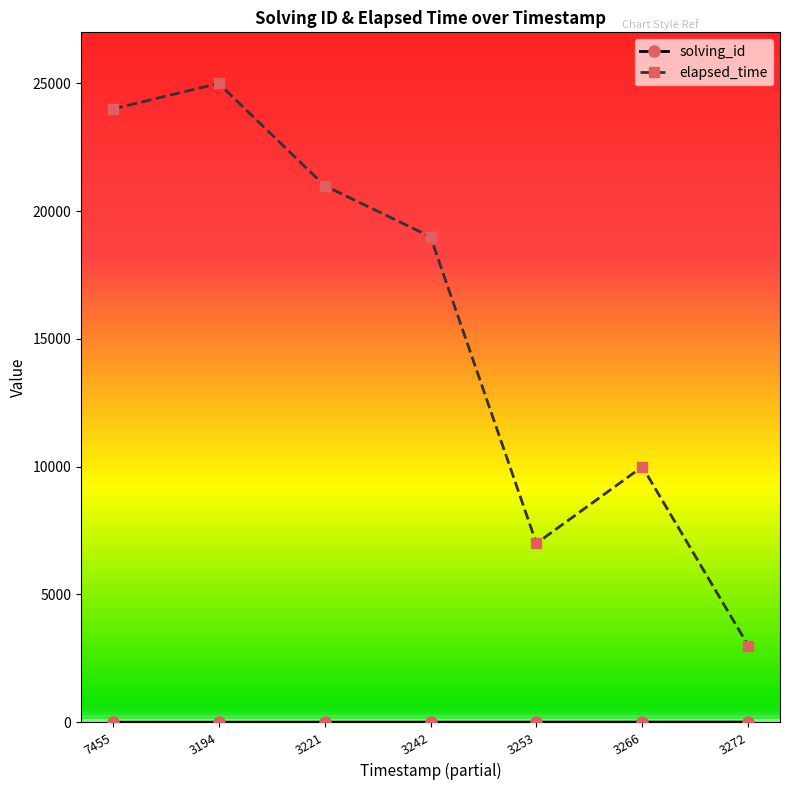

What is the minimum value for elapsed_time?

3000